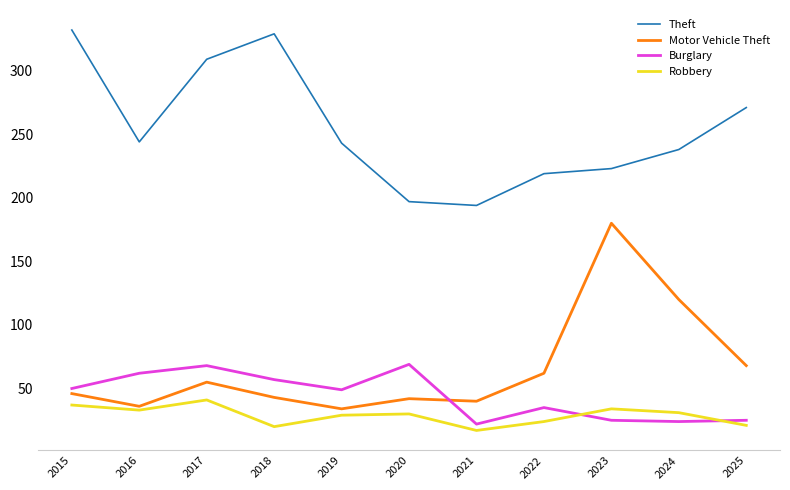

True or false: Robbery has more than 2 interior local peaks.

True